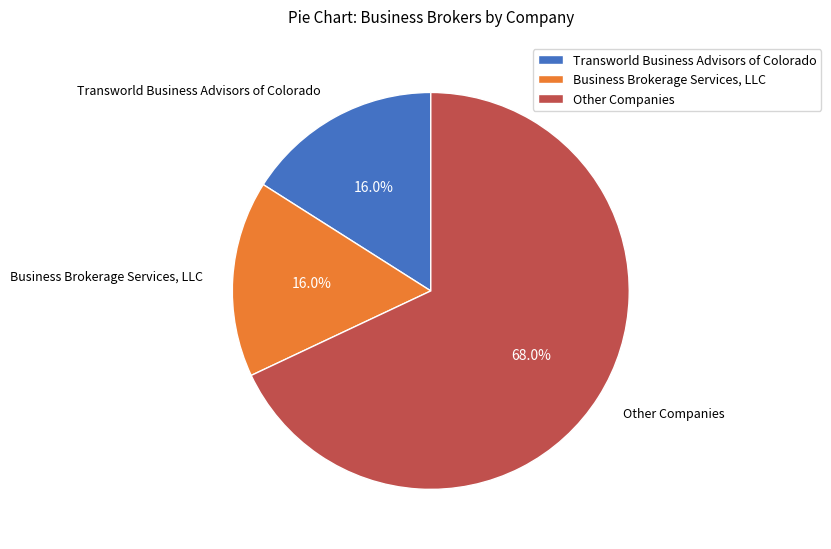

What is the ratio of the value at Other Companies to the value at Transworld Business Advisors of Colorado?

4.2